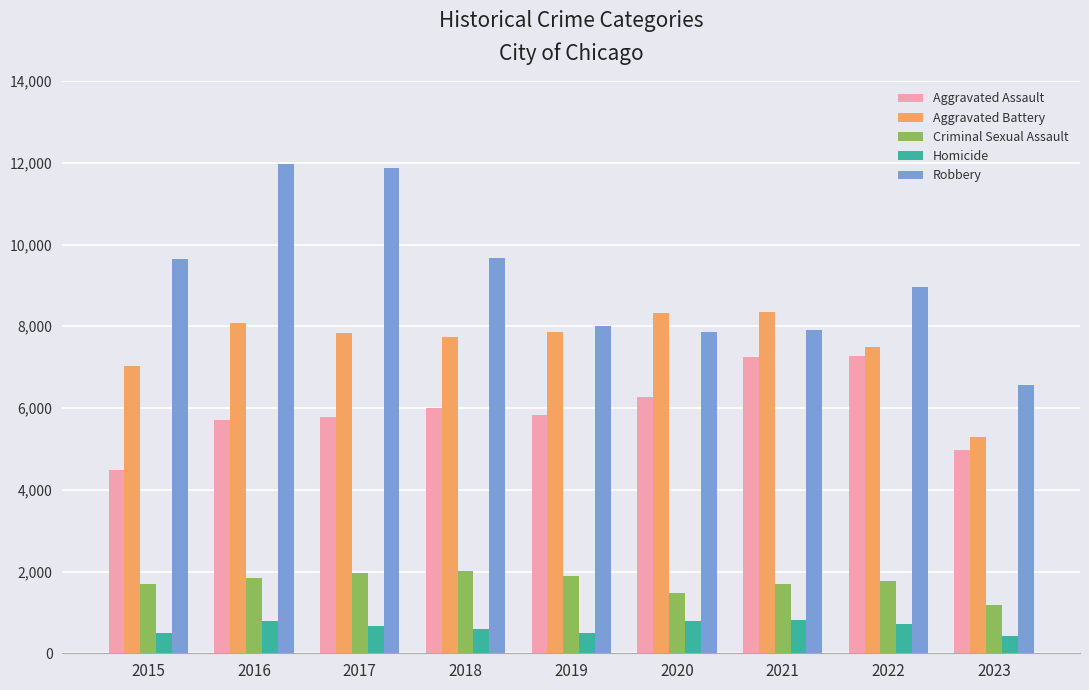

At which label is Aggravated Battery closest to 6819?

2015